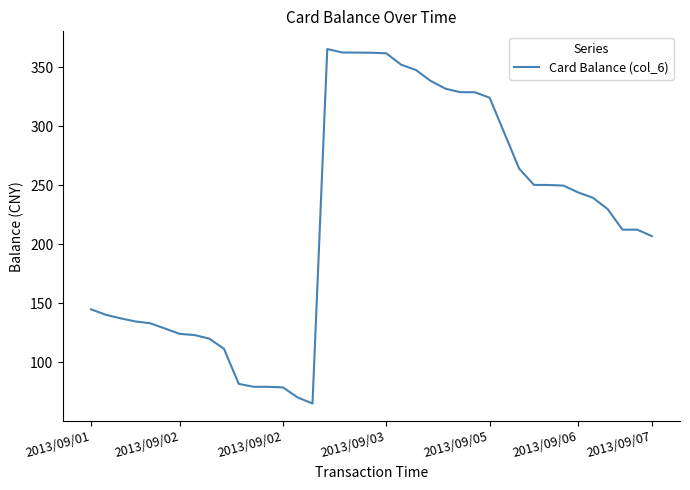

What is the maximum value shown in the chart?

365.3